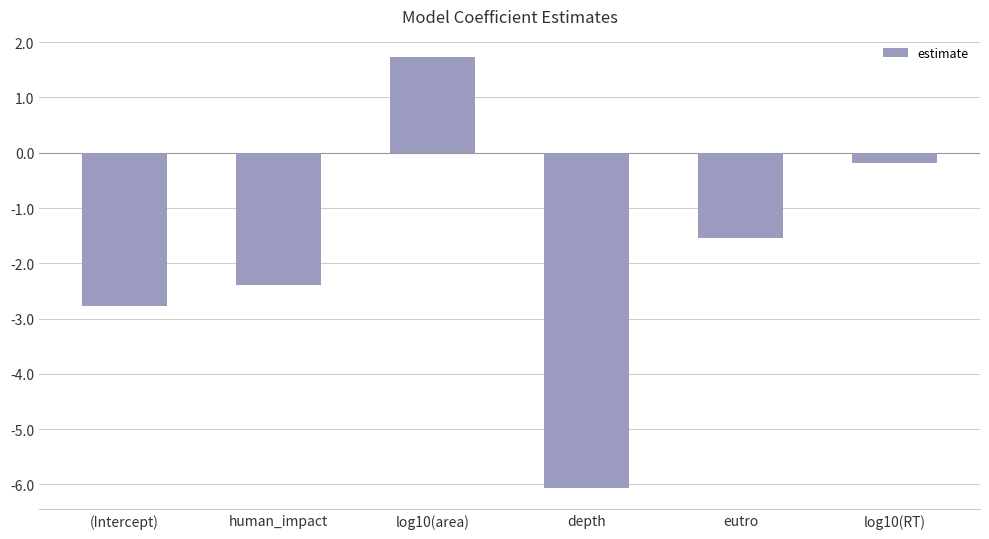

What is the approximate value at log10(area)?

1.7